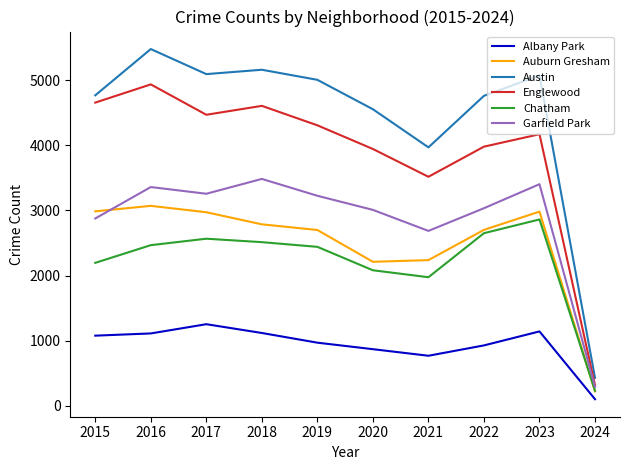

Which series has the widest spread of values?

Austin